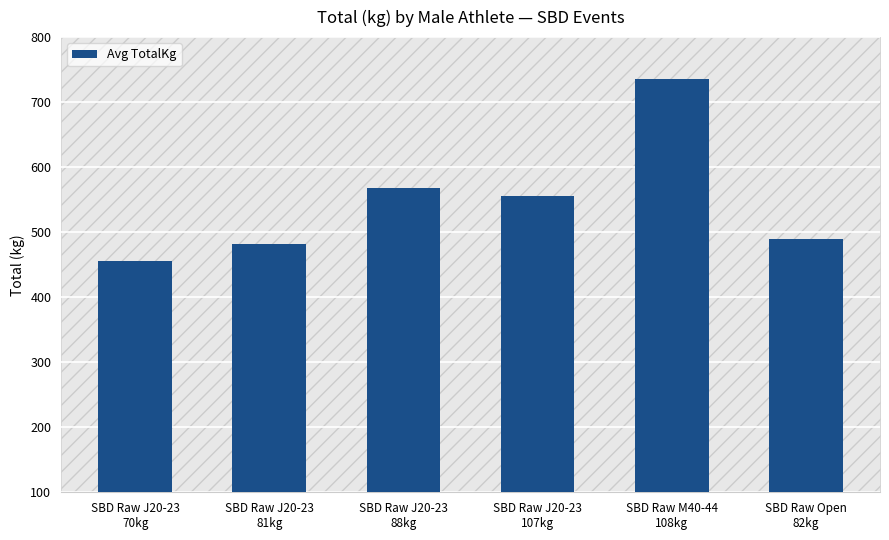

At which category does the chart reach its peak across all series?

SBD Raw M40-44
108kg